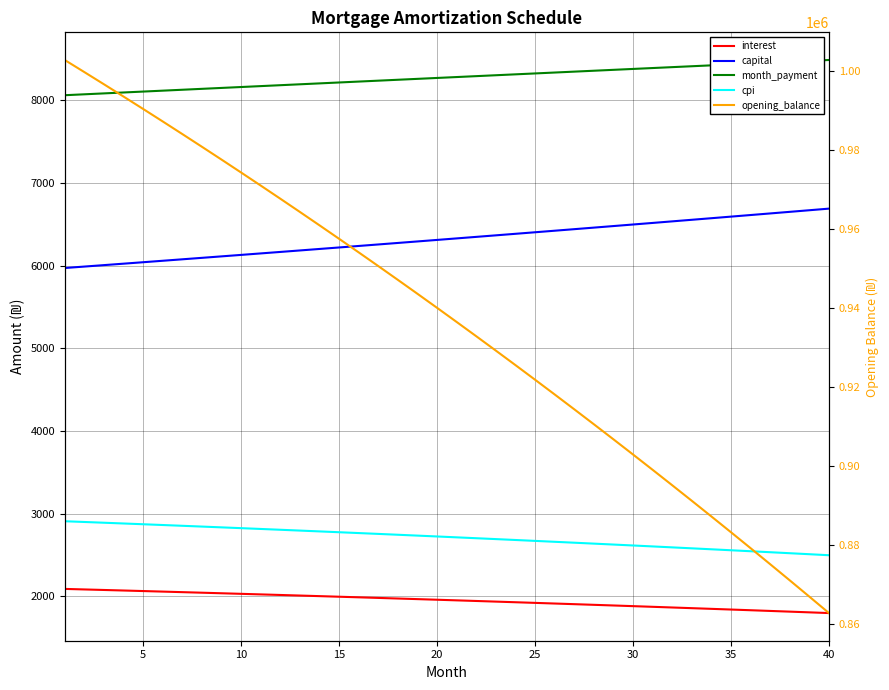

Rank the series by their maximum value, from lowest to highest.

interest, cpi, capital, month_payment, opening_balance